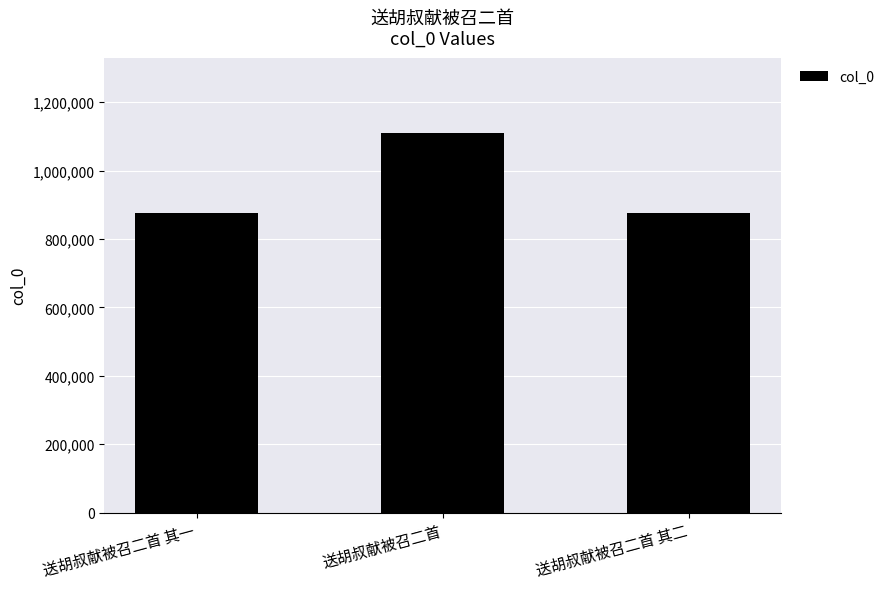

Does the chart contain any negative values?

No